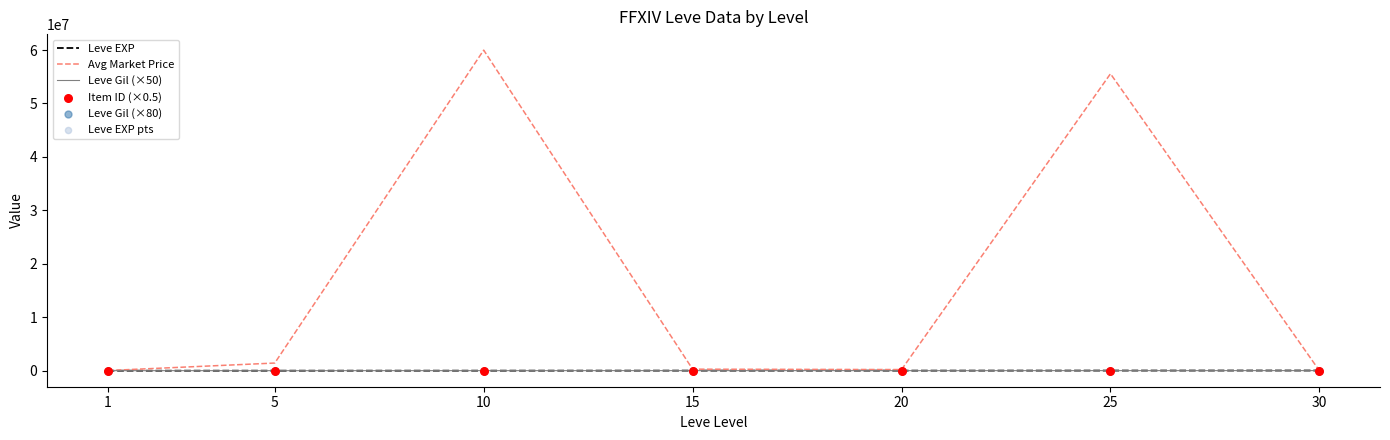

Which series contains the highest Y value?

Avg Market Price